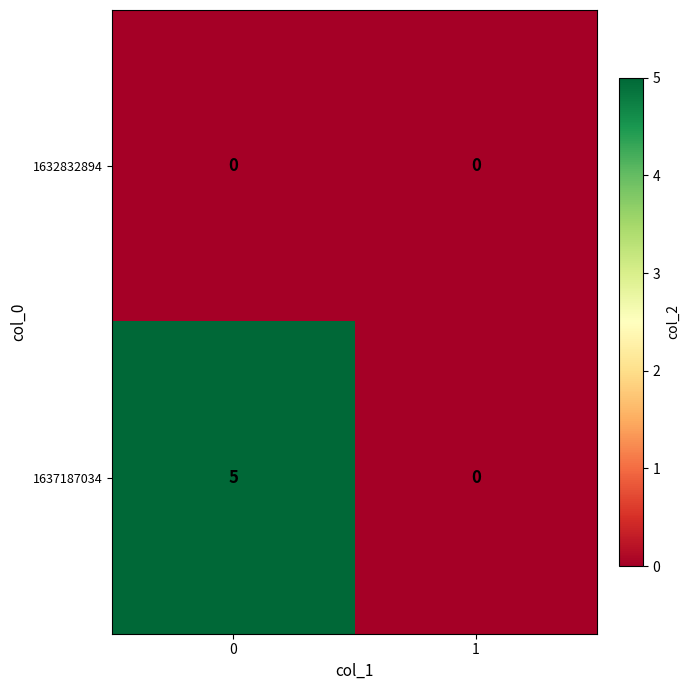

At how many categories does at least one series exceed 2?

1